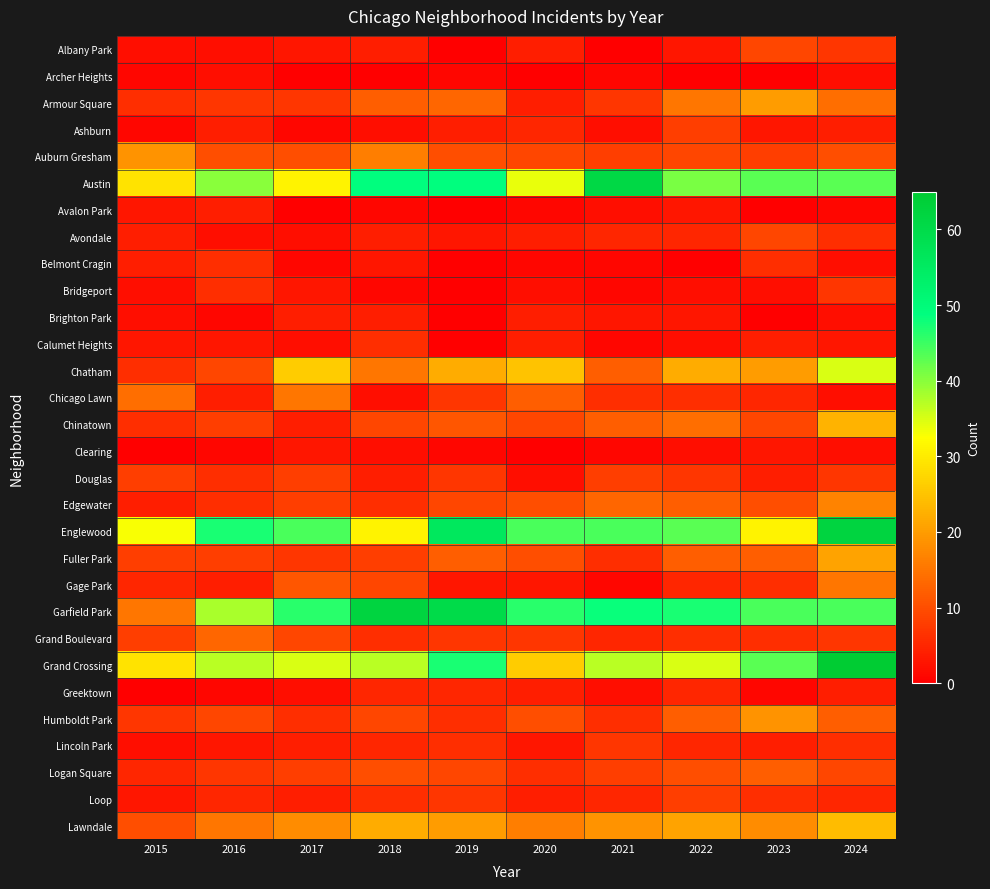

Reading right to left, extract all data points from this chart.

Albany Park: 2024=7	2023=9	2022=3	2021=0	2020=4	2019=0	2018=4	2017=3	2016=2	2015=2
Archer Heights: 2024=2	2023=0	2022=0	2021=1	2020=0	2019=1	2018=0	2017=0	2016=2	2015=1
Armour Square: 2024=14	2023=20	2022=15	2021=7	2020=4	2019=13	2018=12	2017=7	2016=7	2015=6
Ashburn: 2024=4	2023=3	2022=8	2021=2	2020=5	2019=4	2018=2	2017=1	2016=4	2015=1
Auburn Gresham: 2024=10	2023=8	2022=9	2021=8	2020=9	2019=10	2018=16	2017=10	2016=10	2015=19
Austin: 2024=43	2023=43	2022=41	2021=61	2020=34	2019=49	2018=49	2017=31	2016=40	2015=29
Avalon Park: 2024=1	2023=0	2022=3	2021=2	2020=1	2019=0	2018=1	2017=0	2016=4	2015=3
Avondale: 2024=6	2023=9	2022=5	2021=5	2020=4	2019=3	2018=4	2017=2	2016=2	2015=4
Belmont Cragin: 2024=2	2023=6	2022=0	2021=1	2020=1	2019=0	2018=3	2017=1	2016=6	2015=4
Bridgeport: 2024=7	2023=2	2022=2	2021=1	2020=2	2019=0	2018=1	2017=3	2016=6	2015=2
Brighton Park: 2024=2	2023=0	2022=3	2021=3	2020=4	2019=0	2018=4	2017=4	2016=1	2015=2
Calumet Heights: 2024=3	2023=4	2022=2	2021=1	2020=4	2019=0	2018=6	2017=2	2016=3	2015=3
Chatham: 2024=35	2023=20	2022=22	2021=12	2020=25	2019=22	2018=15	2017=26	2016=9	2015=6
Chicago Lawn: 2024=2	2023=5	2022=6	2021=6	2020=12	2019=7	2018=2	2017=15	2016=4	2015=14
Chinatown: 2024=23	2023=9	2022=14	2021=12	2020=9	2019=11	2018=9	2017=4	2016=8	2015=6
Clearing: 2024=2	2023=3	2022=2	2021=1	2020=0	2019=1	2018=2	2017=3	2016=1	2015=0
Douglas: 2024=7	2023=4	2022=7	2021=8	2020=2	2019=7	2018=4	2017=8	2016=6	2015=8
Edgewater: 2024=17	2023=10	2022=12	2021=13	2020=10	2019=9	2018=6	2017=8	2016=6	2015=4
Englewood: 2024=62	2023=31	2022=43	2021=44	2020=44	2019=56	2018=31	2017=44	2016=47	2015=33
Fuller Park: 2024=21	2023=12	2022=12	2021=6	2020=10	2019=12	2018=8	2017=7	2016=8	2015=8
Gage Park: 2024=15	2023=6	2022=5	2021=1	2020=3	2019=3	2018=9	2017=11	2016=4	2015=5
Garfield Park: 2024=44	2023=44	2022=47	2021=48	2020=46	2019=60	2018=62	2017=46	2016=38	2015=15
Grand Boulevard: 2024=7	2023=6	2022=6	2021=5	2020=7	2019=7	2018=6	2017=9	2016=13	2015=8
Grand Crossing: 2024=65	2023=43	2022=35	2021=37	2020=26	2019=47	2018=37	2017=35	2016=37	2015=29
Greektown: 2024=4	2023=1	2022=5	2021=2	2020=4	2019=5	2018=5	2017=2	2016=1	2015=0
Humboldt Park: 2024=12	2023=19	2022=12	2021=6	2020=10	2019=6	2018=9	2017=6	2016=9	2015=7
Lincoln Park: 2024=6	2023=4	2022=5	2021=7	2020=3	2019=6	2018=5	2017=4	2016=3	2015=2
Logan Square: 2024=9	2023=12	2022=10	2021=8	2020=6	2019=9	2018=10	2017=8	2016=7	2015=5
Loop: 2024=5	2023=6	2022=8	2021=5	2020=4	2019=7	2018=6	2017=4	2016=5	2015=3
Lawndale: 2024=24	2023=18	2022=21	2021=19	2020=16	2019=20	2018=22	2017=18	2016=15	2015=10